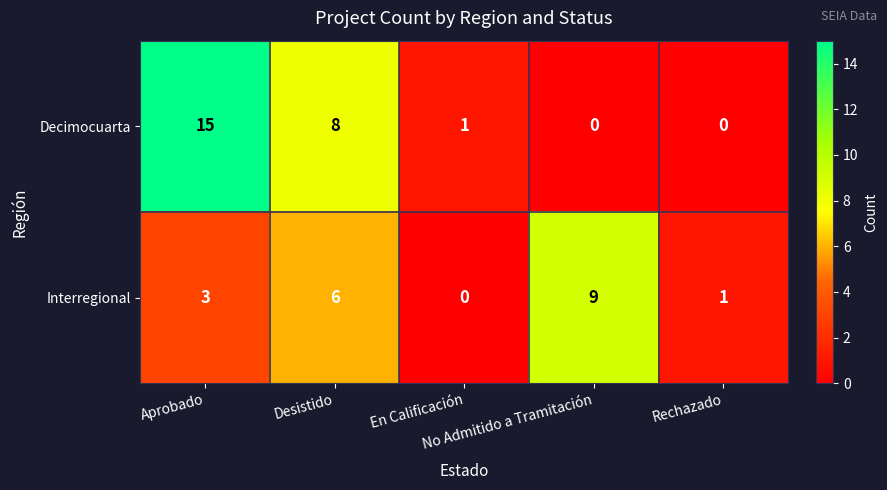

What is the sum of all Decimocuarta values?

24